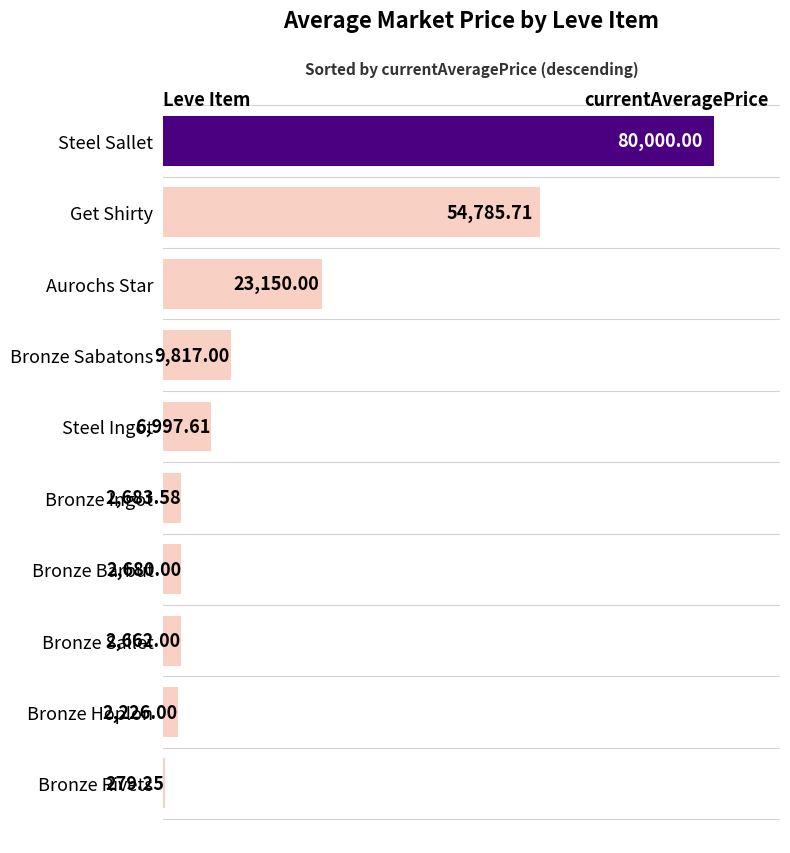

How many data points are above 6997?

5